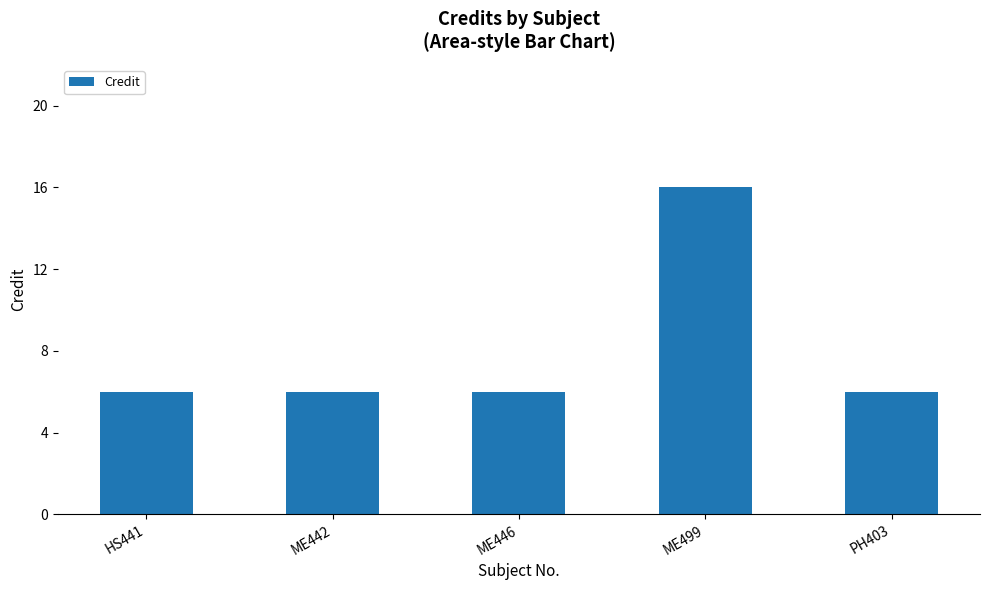

What is the difference between the maximum and minimum values?

10